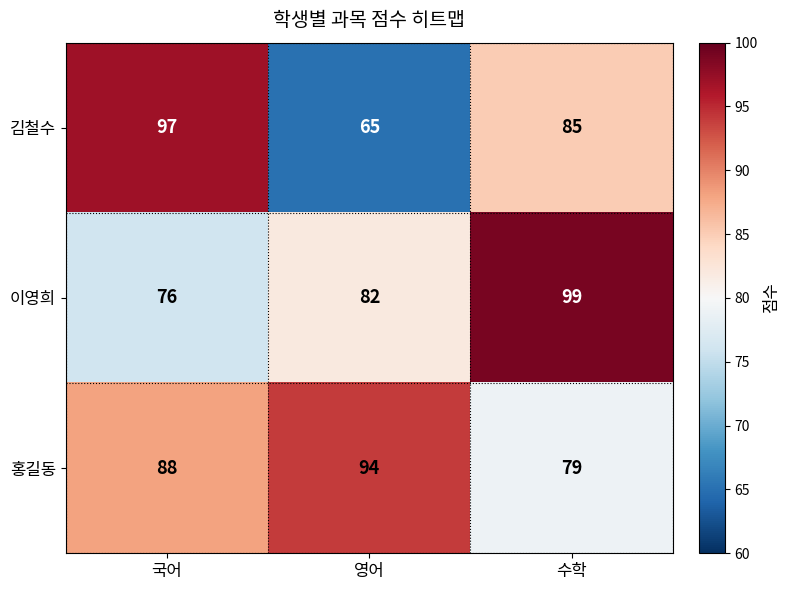

What is the sum of the 김철수 values at 영어 and 국어?

162